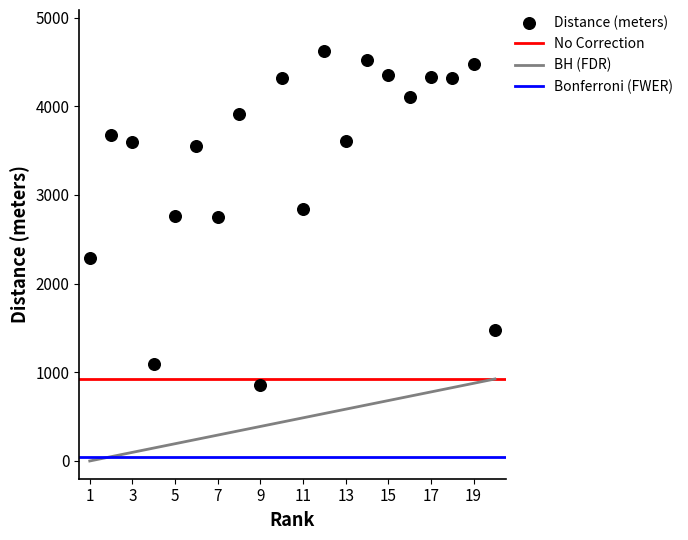

What is the range of X values (max minus min)?

19.0